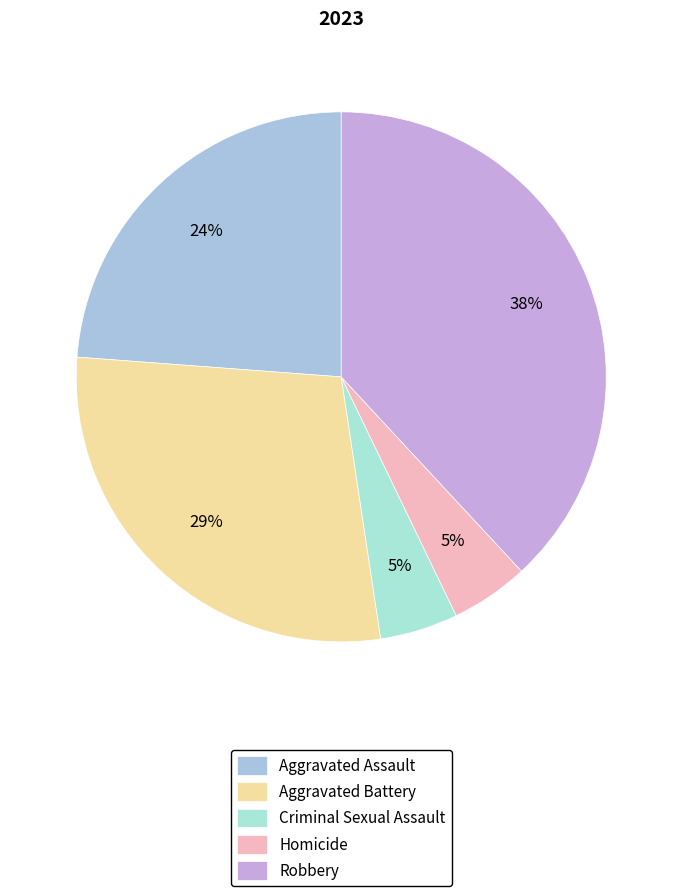

How many slices are in this pie chart?

5